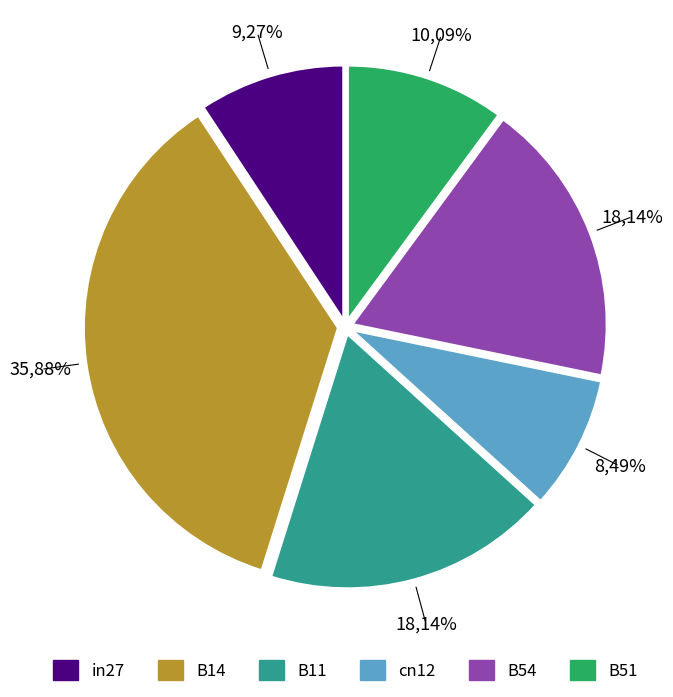

Combined, what portion of the pie is B11 and B51?

28.2%